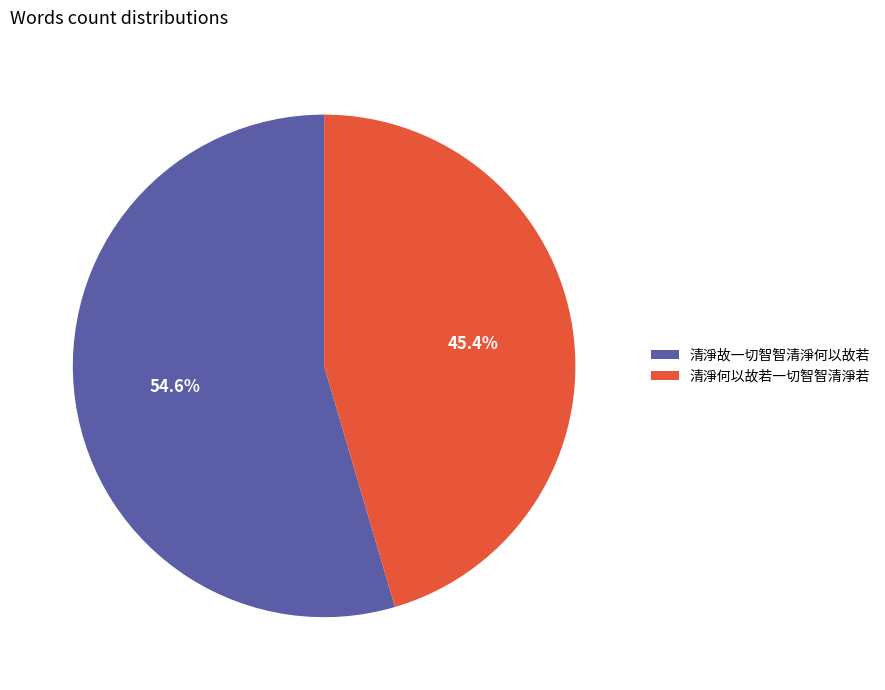

Count the number of slices in the pie.

2